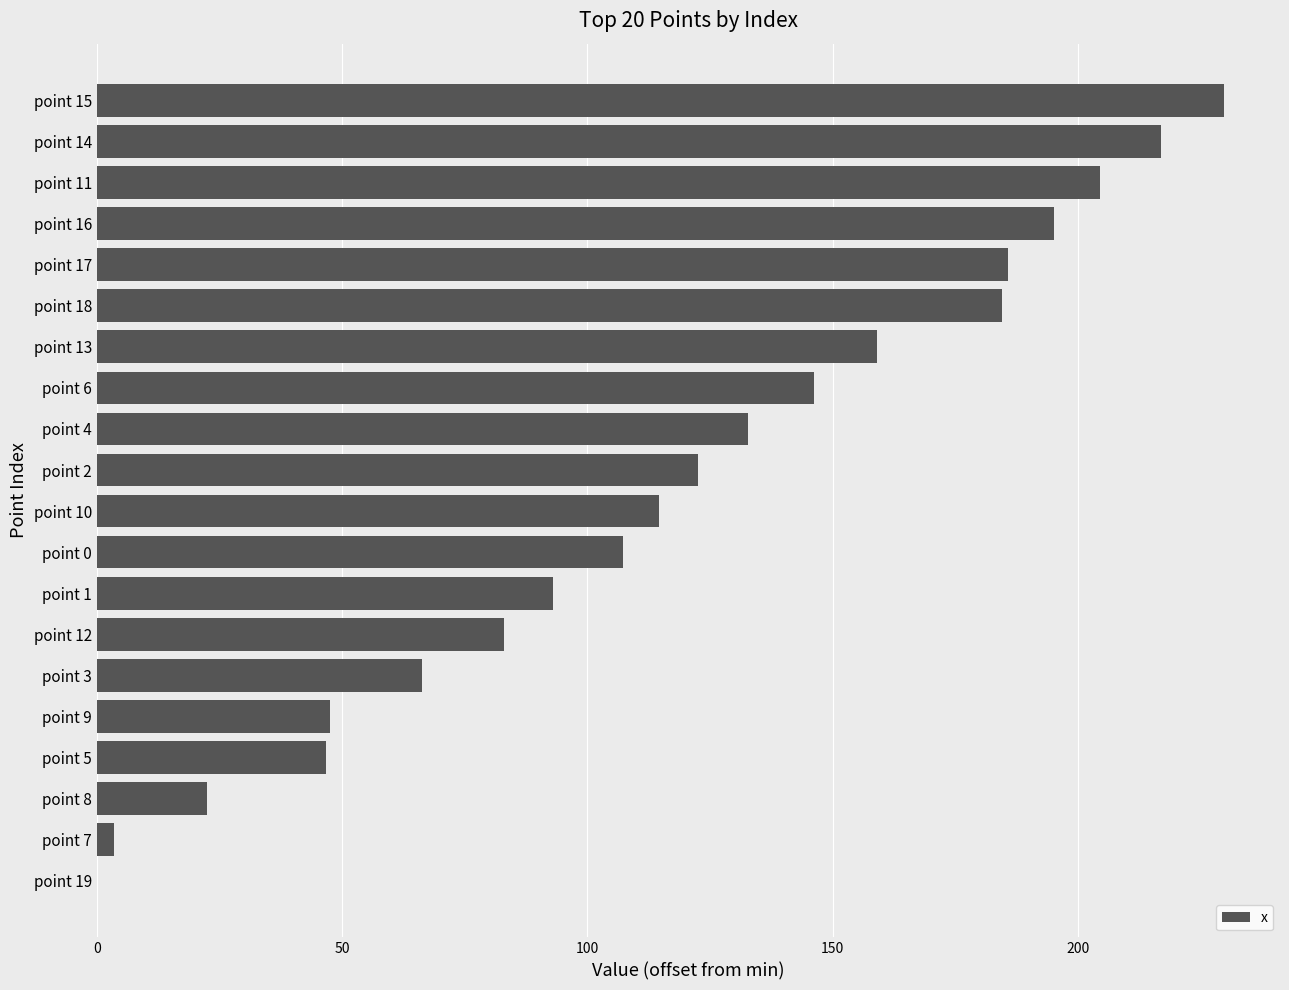

What is the maximum value shown in the chart?

229.6